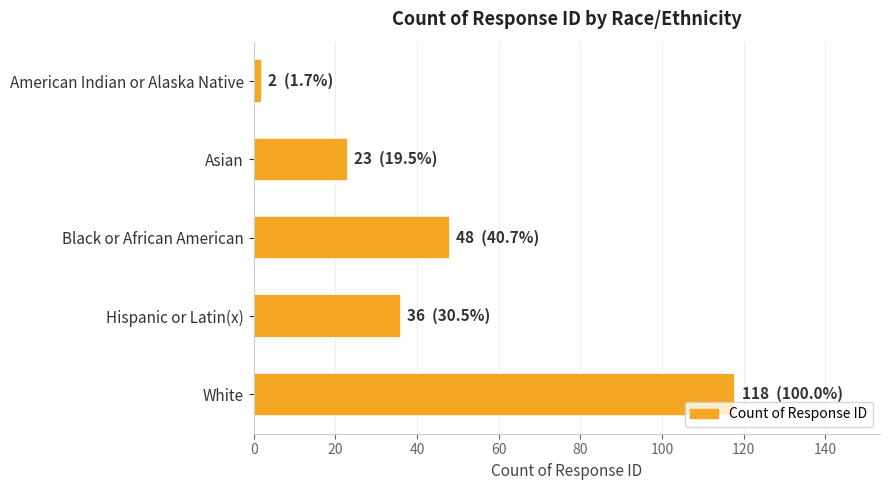

What is the average value?

45